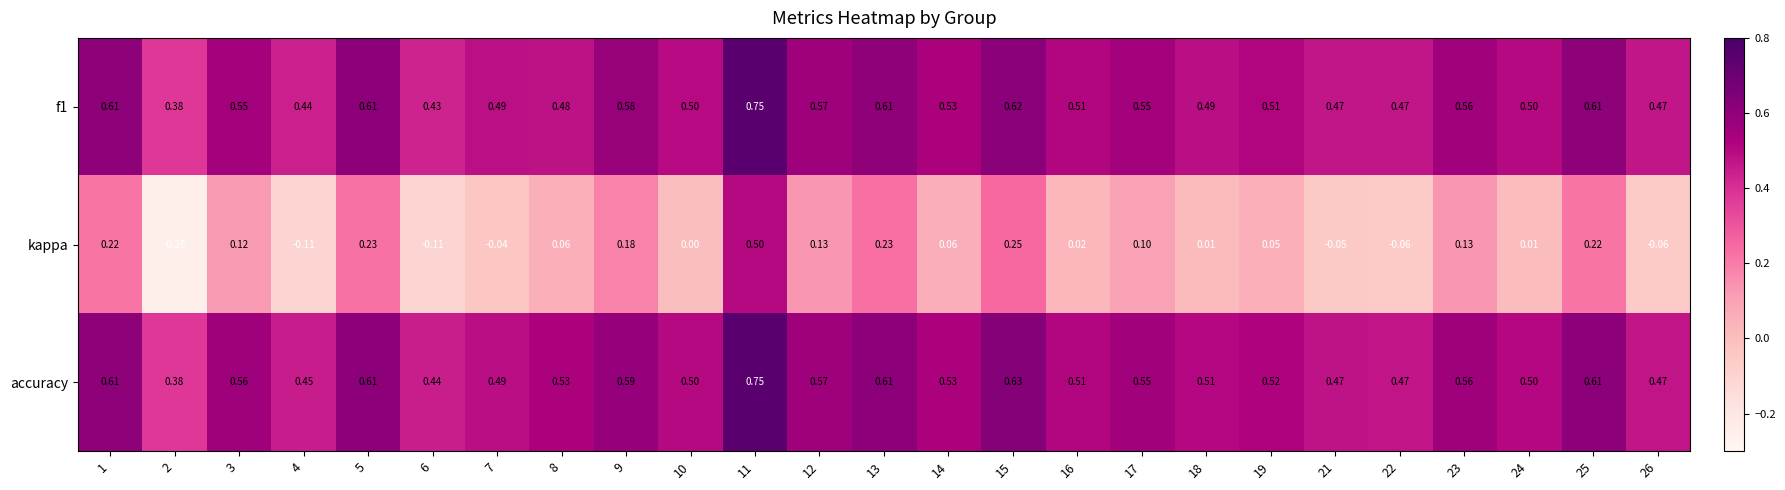

Which series has the largest range (max minus min)?

kappa